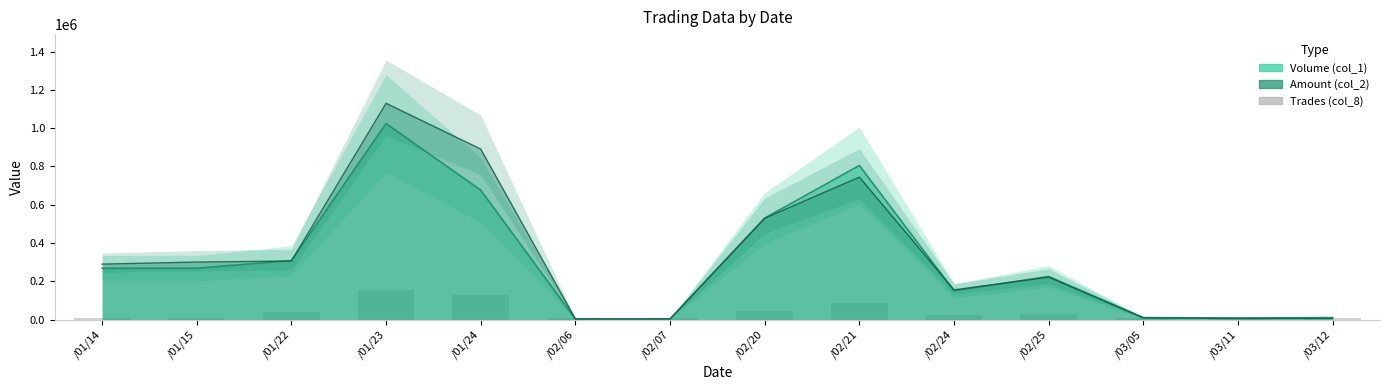

Which category has the highest value across all series?

/01/23